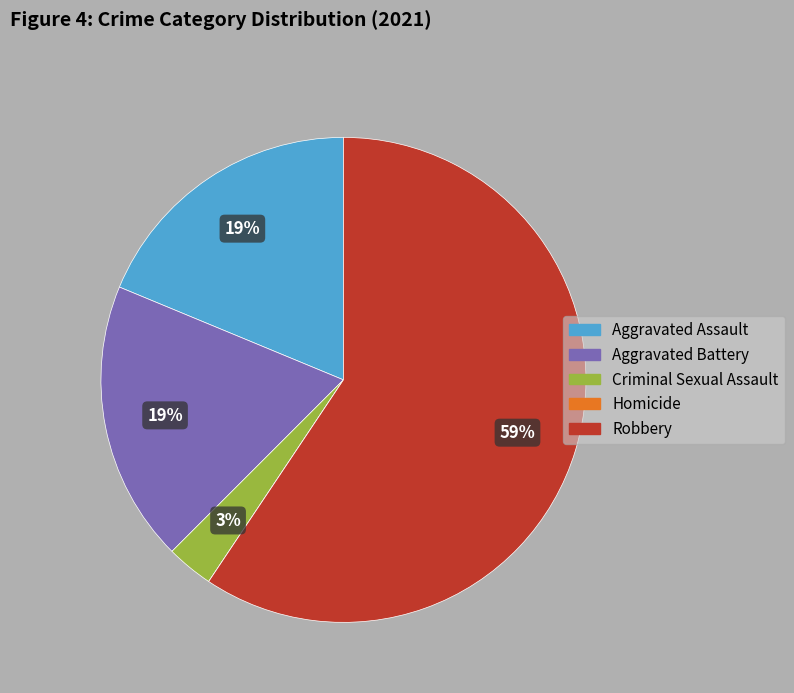

Is there a majority slice in this chart?

Yes